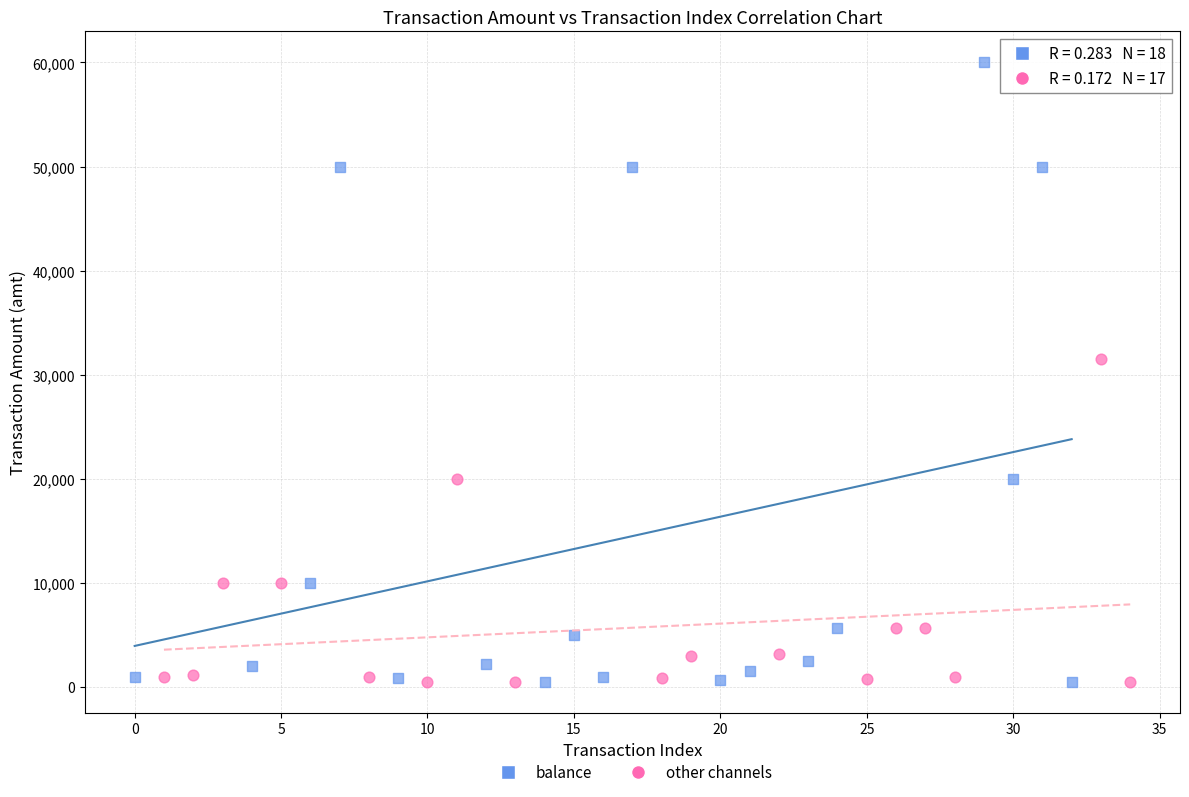

Which series reaches the maximum Y coordinate?

balance